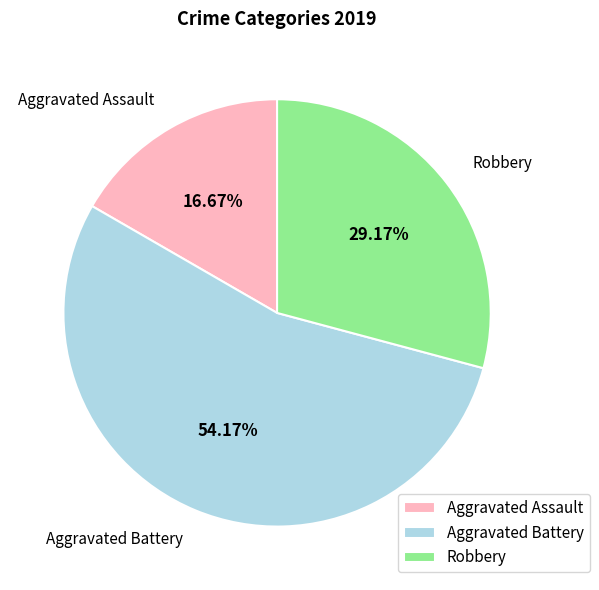

Combined, do Robbery and Aggravated Assault account for over 50%?

No